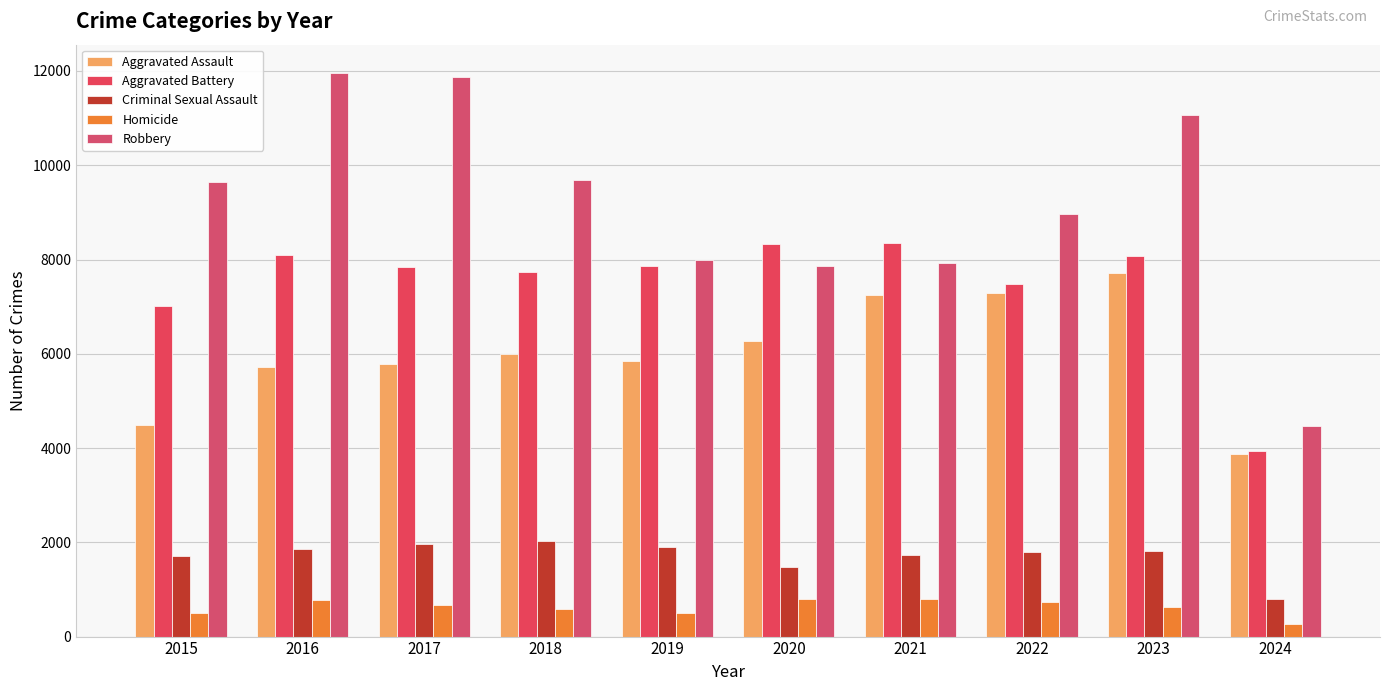

What is the difference between the maximum and second lowest values in the Aggravated Assault series?

3229